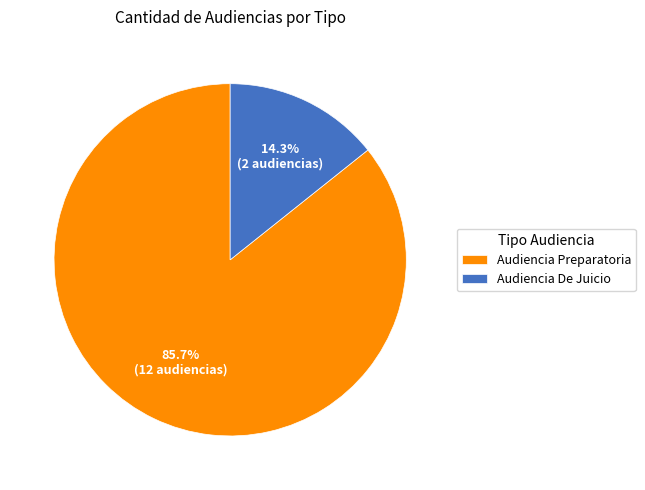

Which has a higher value, Audiencia Preparatoria or Audiencia De Juicio?

Audiencia Preparatoria